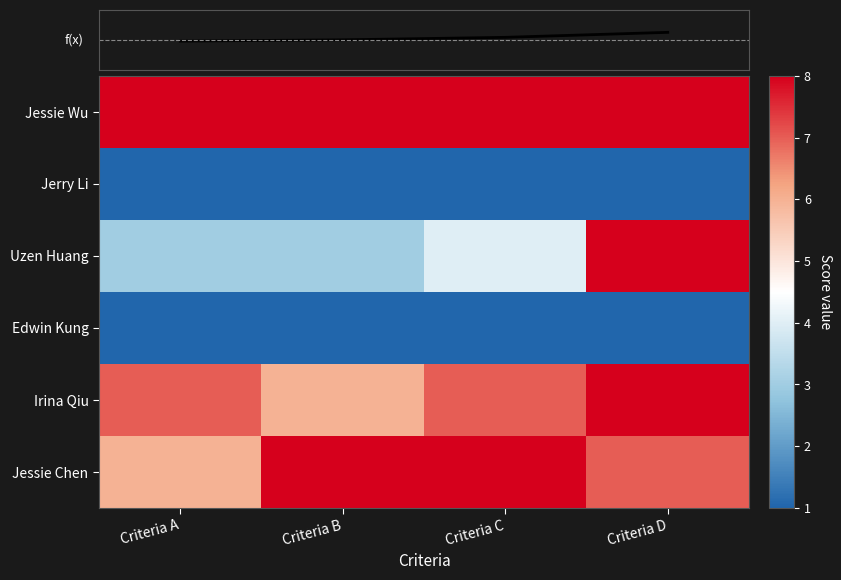

Rank the series by their maximum value, from lowest to highest.

Jerry Li, Edwin Kung, Jessie Wu, Uzen Huang, Irina Qiu, Jessie Chen